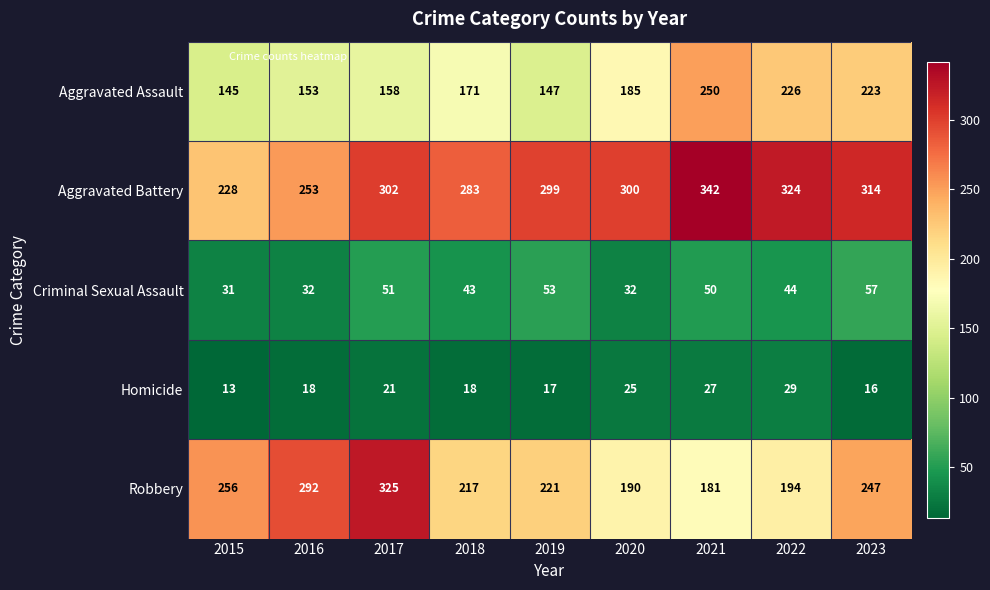

What is the maximum value shown in the chart?

342